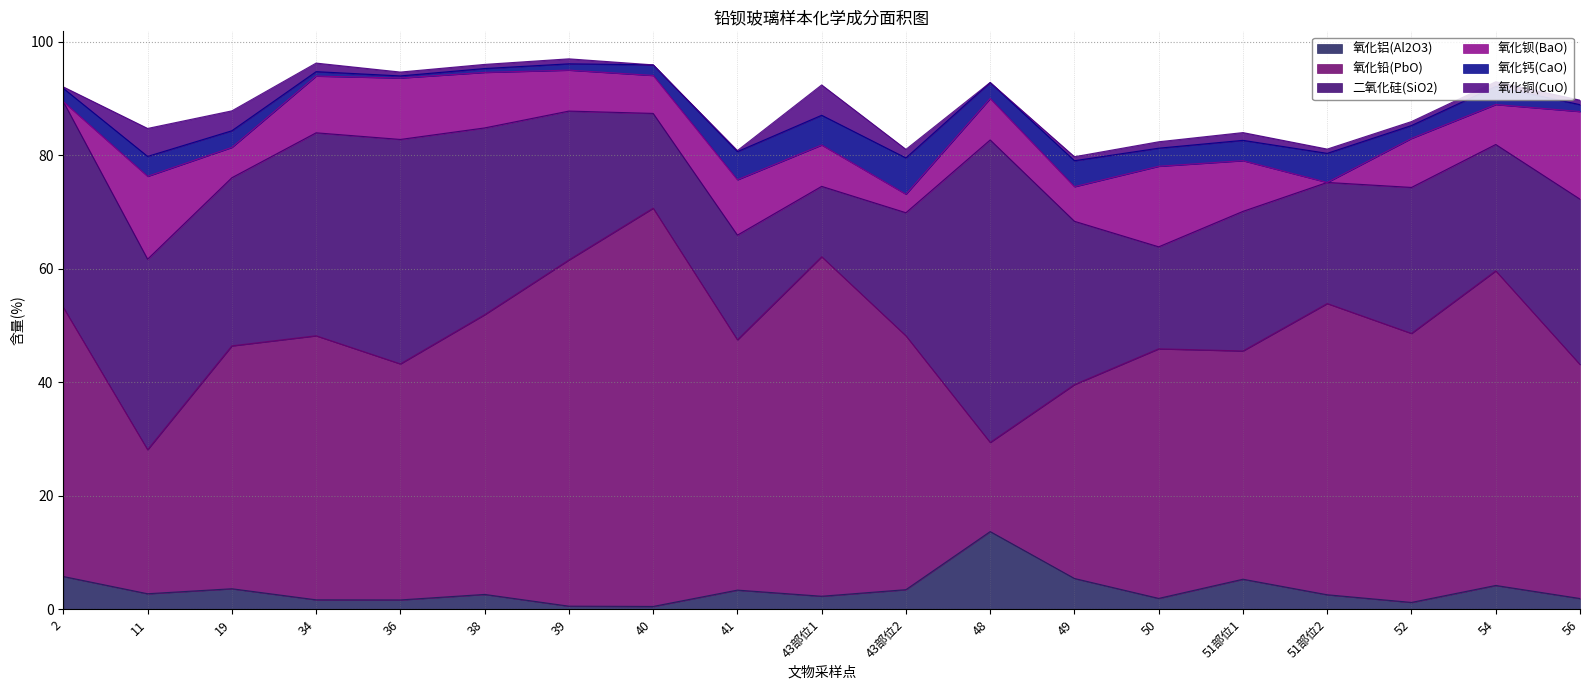

Is the value of 氧化铜(CuO) at 54 greater than the value of 二氧化硅(SiO2) at 11?

No